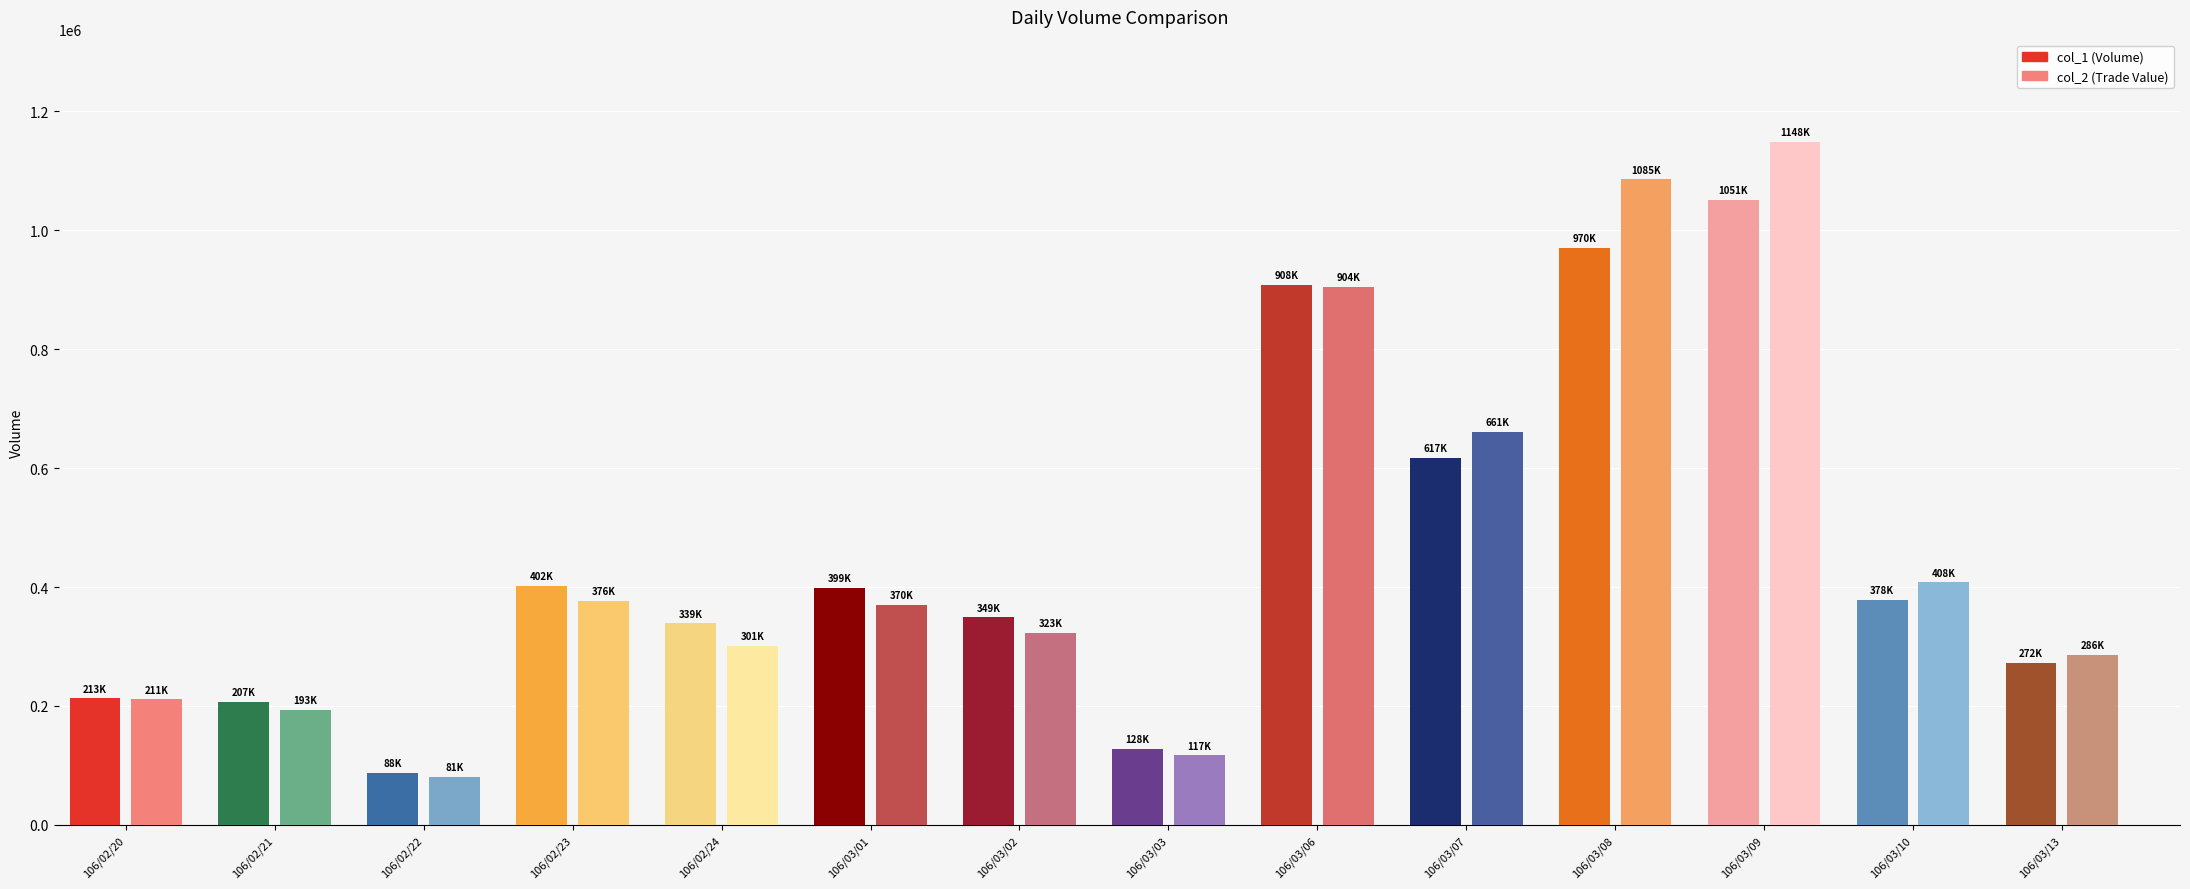

What is the highest value of the col_2 series?

1147750